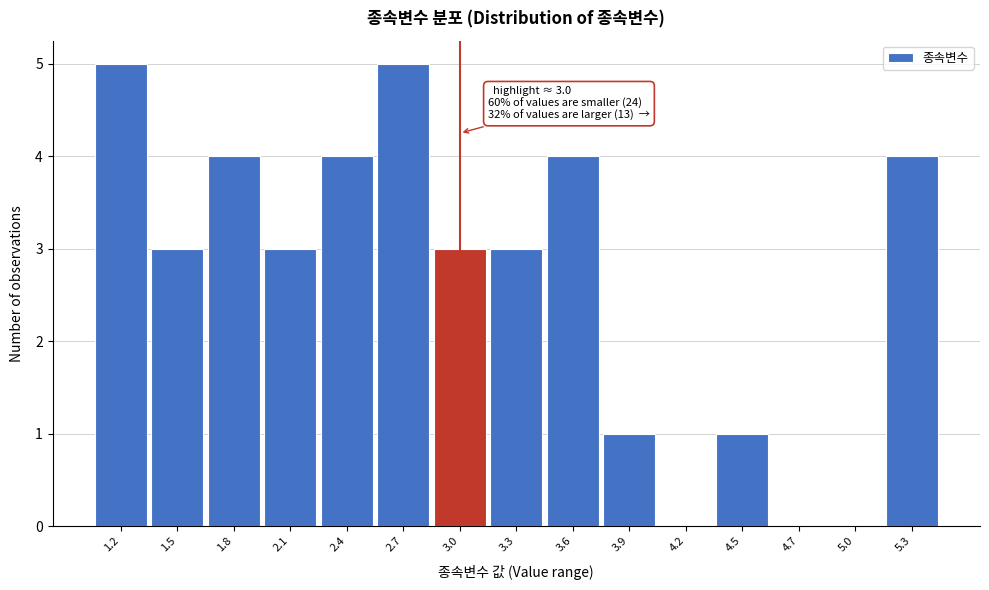

Reading left to right, what are all the values shown in this chart?

1.2=5	1.5=3	1.8=4	2.1=3	2.4=4	2.7=5	3.0=3	3.3=3	3.6=4	3.9=1	4.2=0	4.5=1	4.7=0	5.0=0	5.3=4